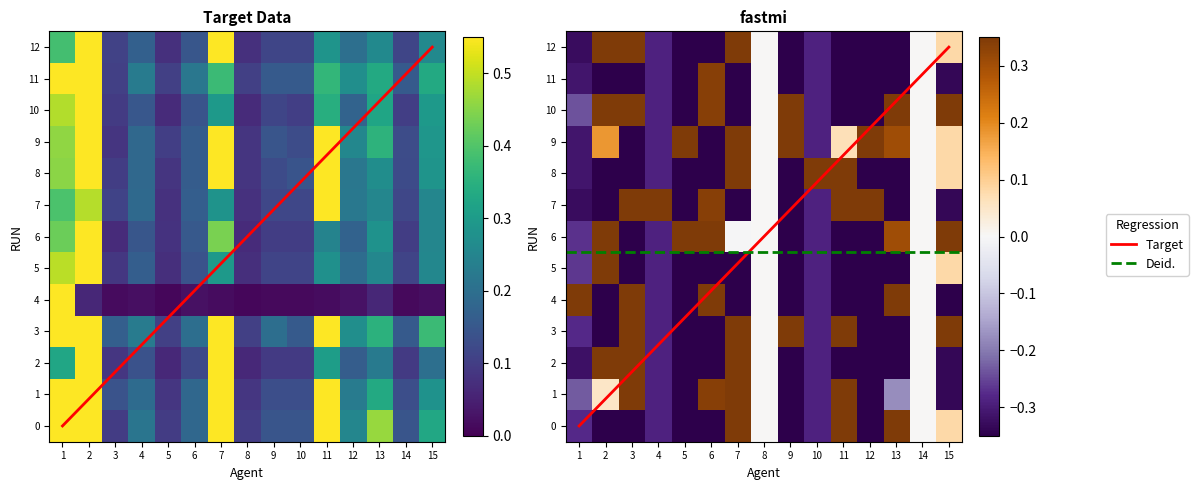

What is the greatest value displayed?

1.0